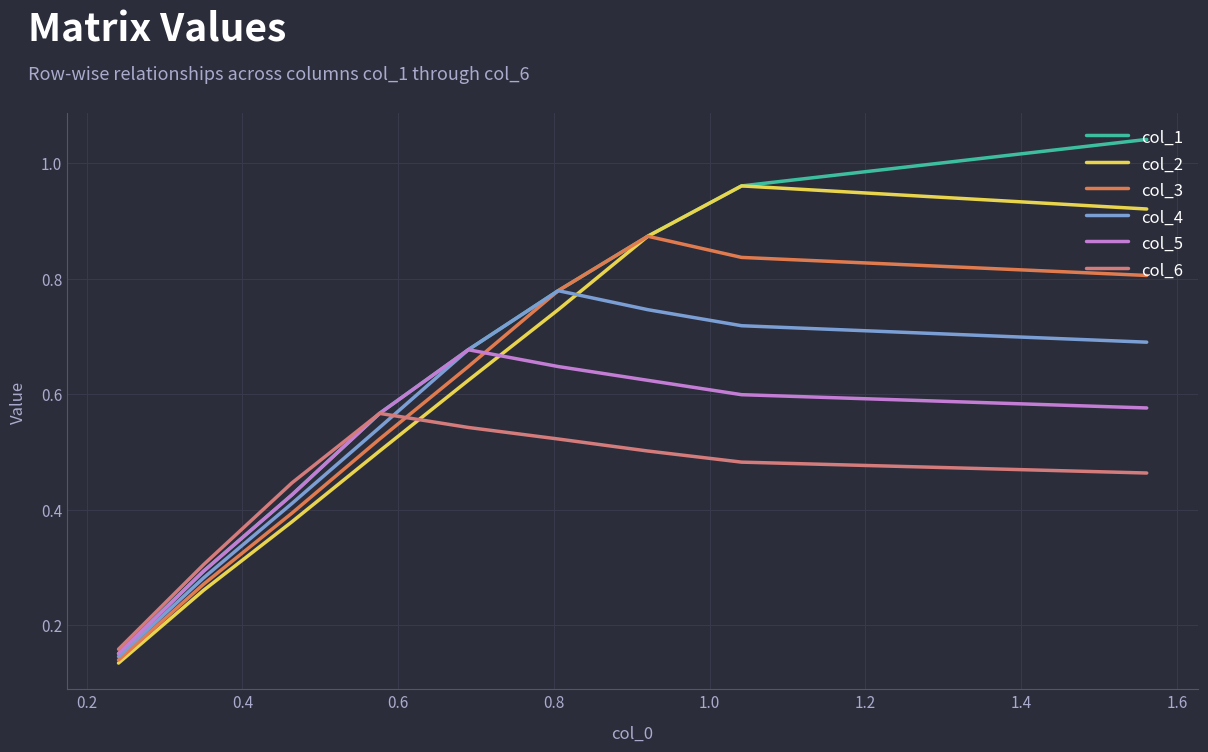

What is the average value of the col_4 series?

0.6